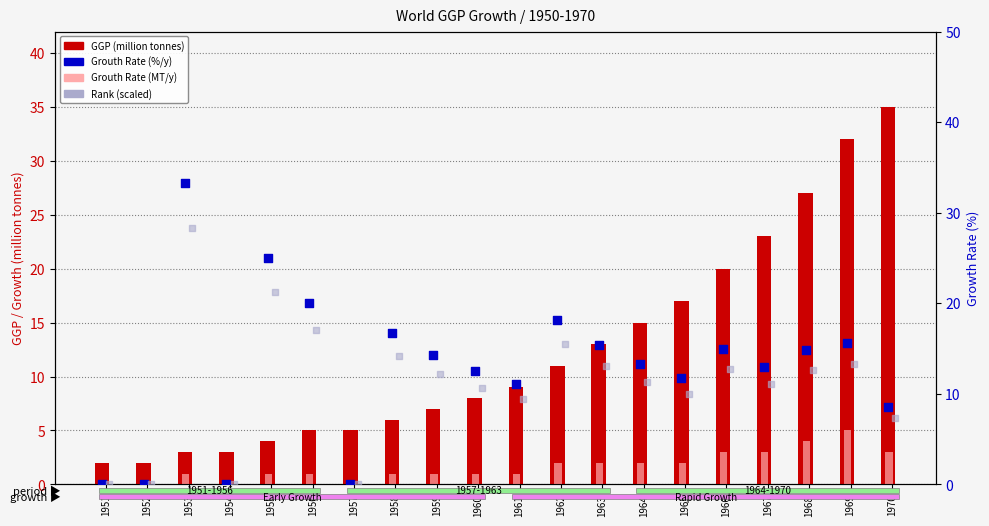

What is the total value across all series at 1951?

2.0